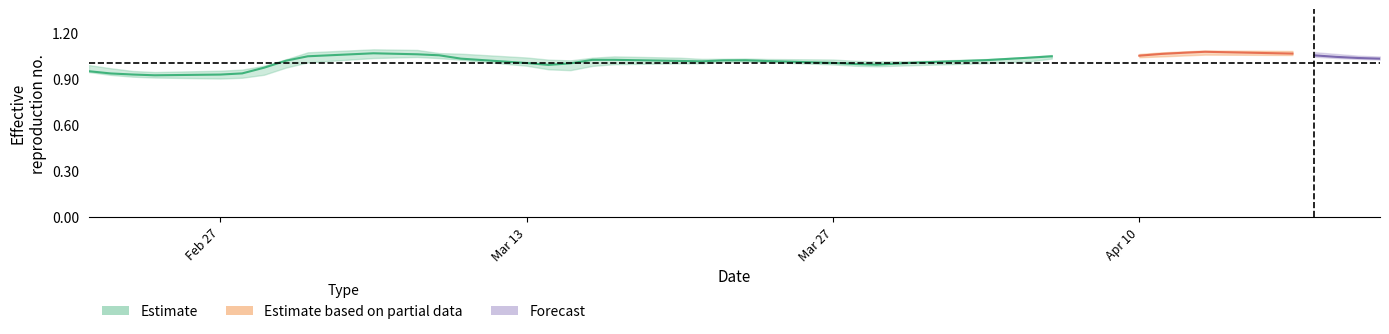

Reading left to right, extract all data points from this chart.

0.9	0.9	0.9	0.9	0.9	0.9	1.0	1.0	1.0	1.1	1.1	1.1	1.0	1.0	1.0	1.0	1.0	1.0	1.0	1.0	1.0	1.0	1.0	1.0	1.0	1.0	1.0	1.0	1.0	1.0